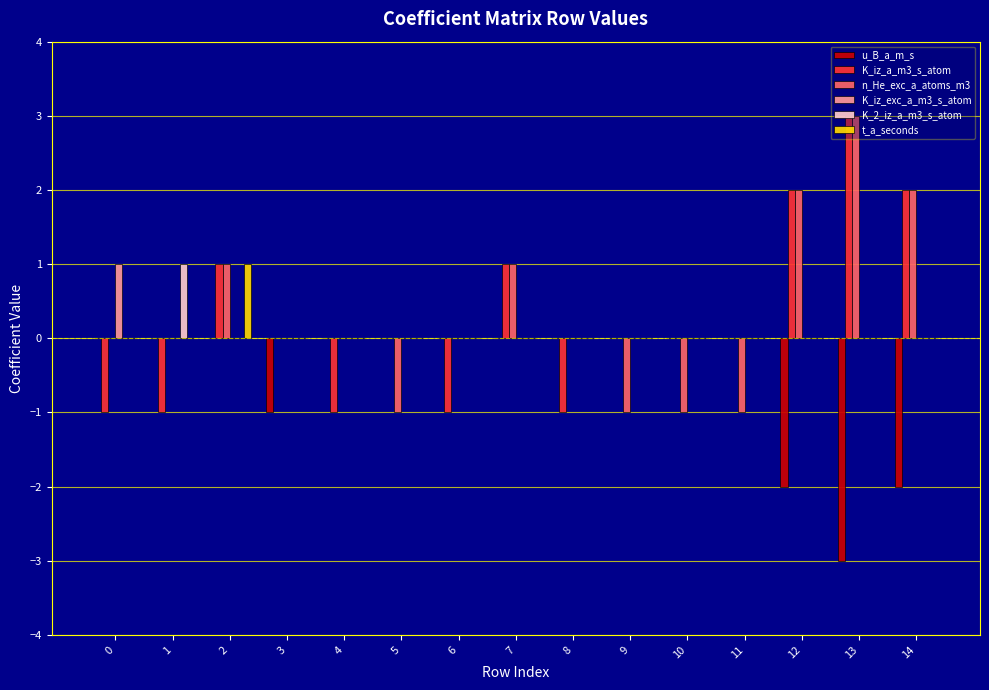

At which label does t_a_seconds reach its peak?

2